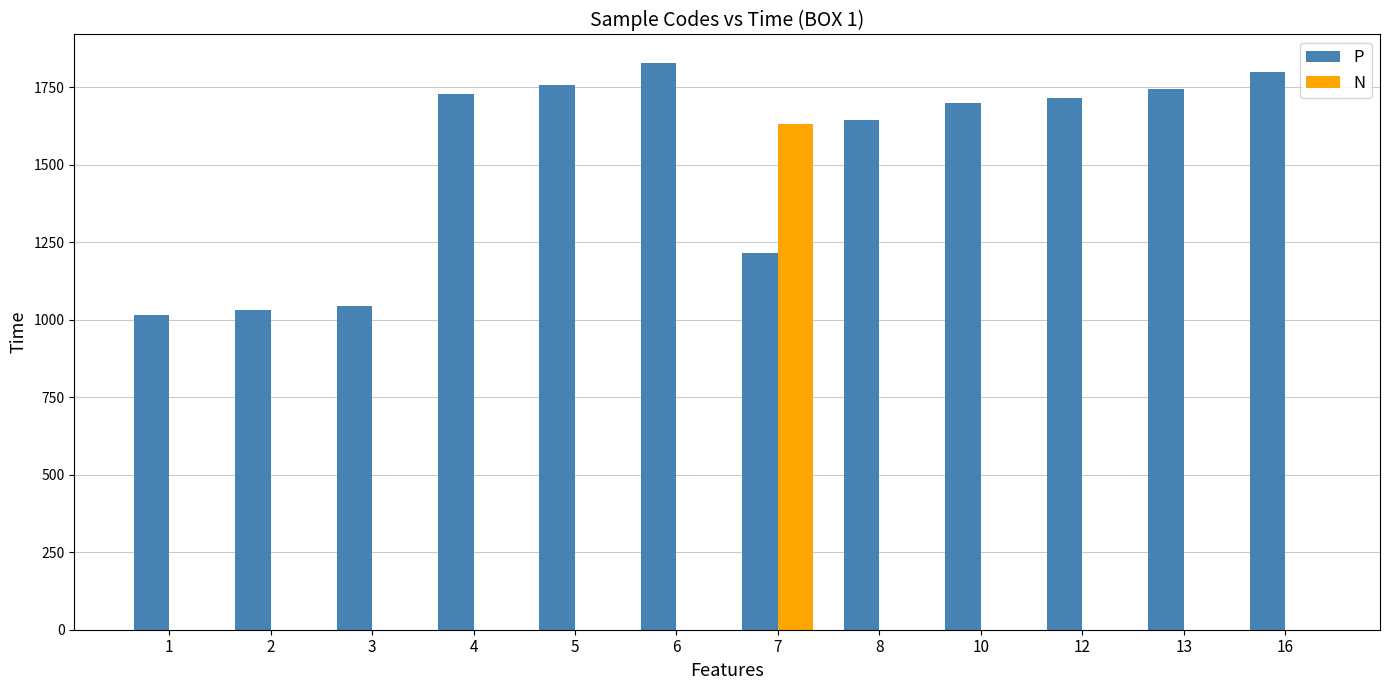

Reading left to right, what are all the values shown in this chart?

P: 1=1015	2=1030	3=1045	4=1728	5=1758	6=1828	7=1215	8=1645	10=1700	12=1715	13=1745	16=1800
N: 1=0	2=0	3=0	4=0	5=0	6=0	7=1630	8=0	10=0	12=0	13=0	16=0